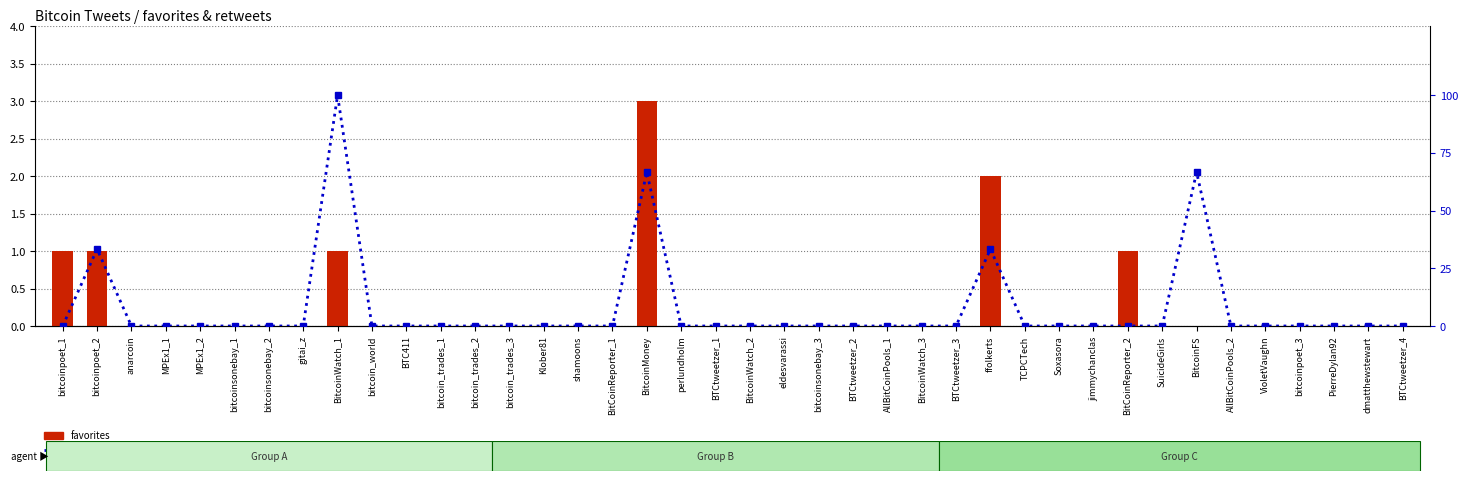

Count the number of data series in this chart.

2